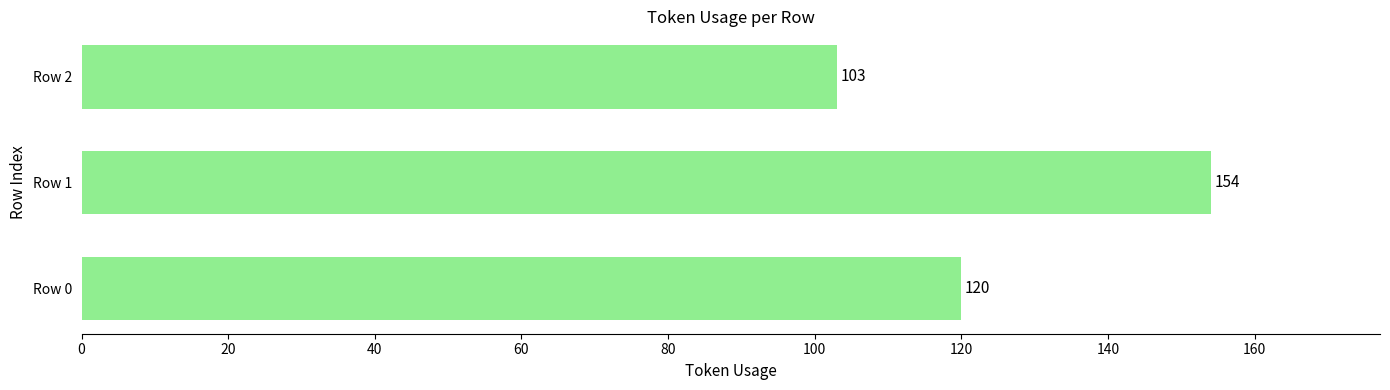

Count the values in the range 103 to 154.

3